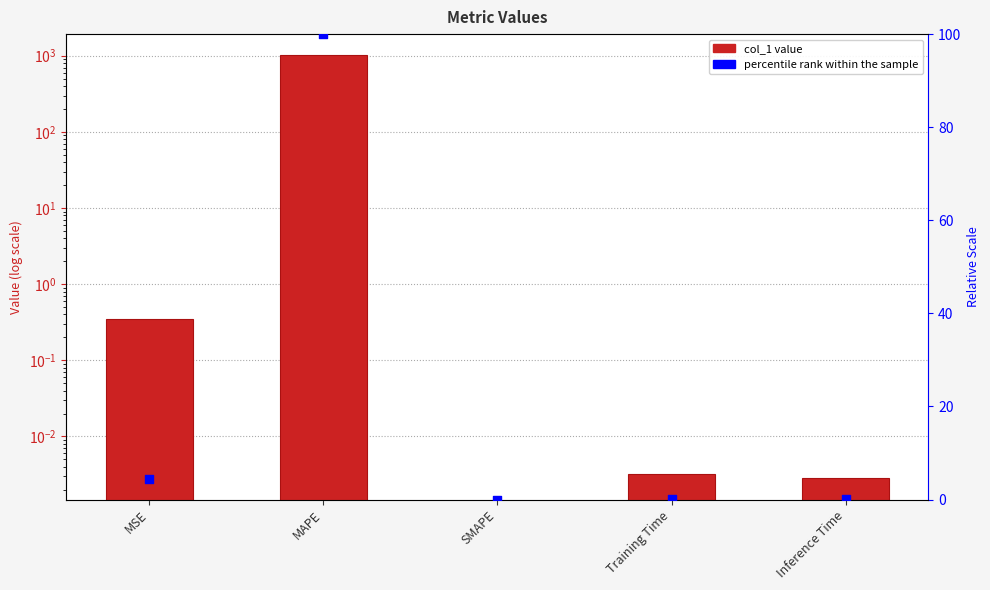

At how many categories does at least one series exceed 28?

1